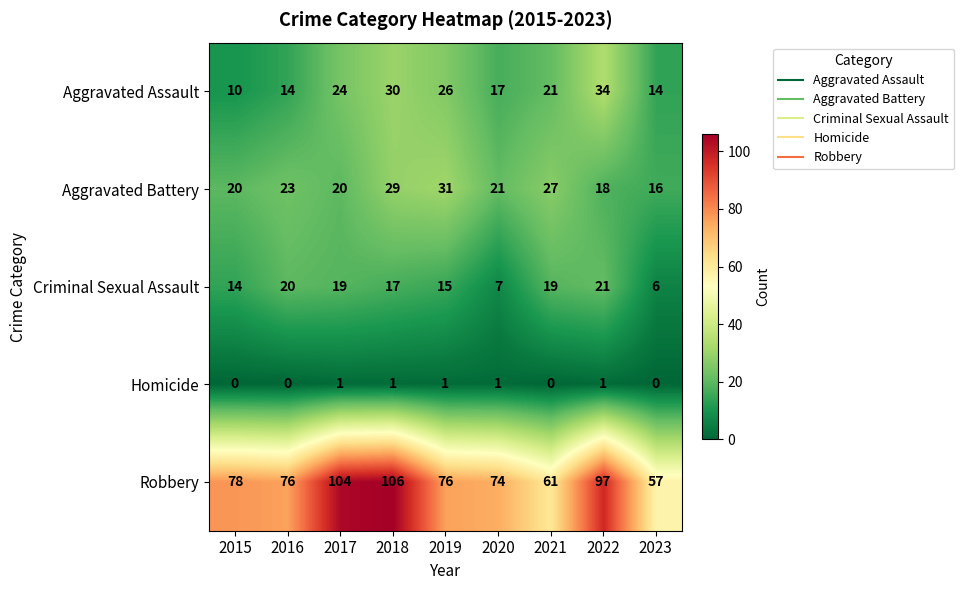

At which category is the sum across all series the highest?

2018